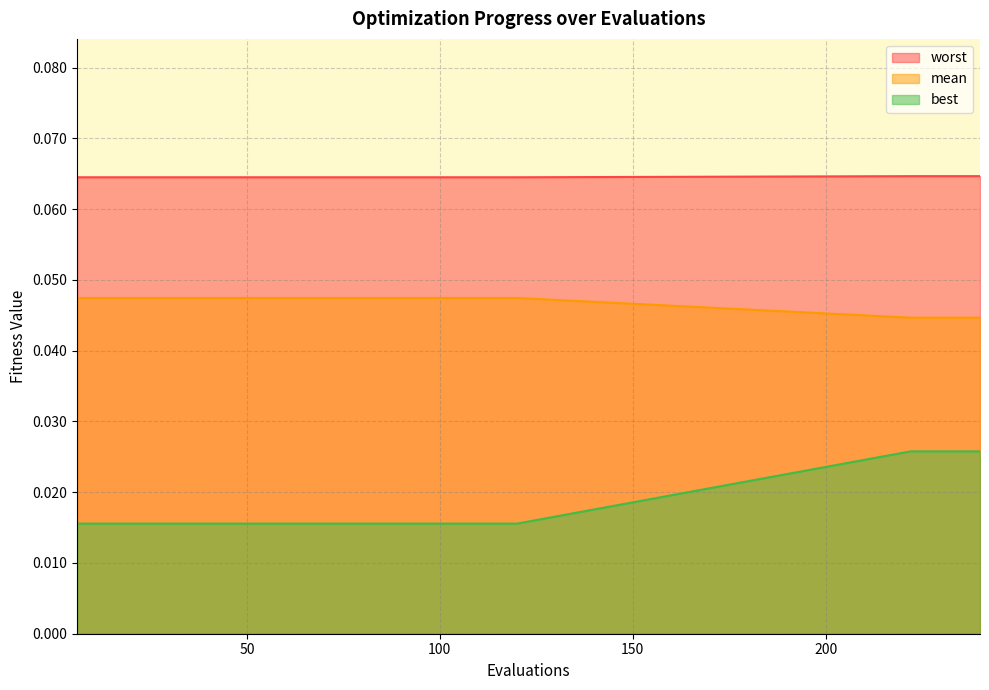

True or false: mean has more than 0 interior local peaks.

False